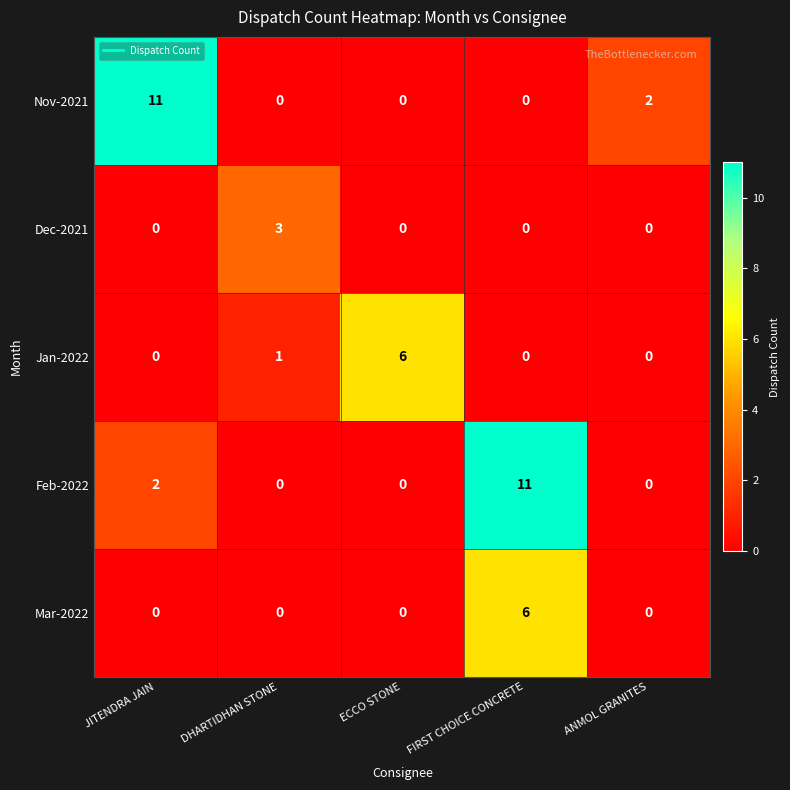

What is the greatest value displayed?

11